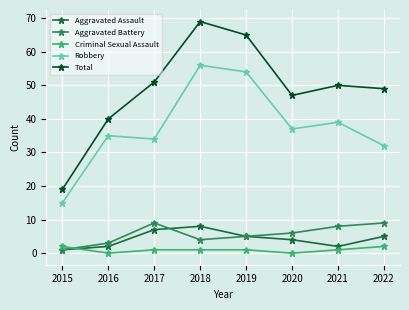

Which series has the largest range (max minus min)?

Total